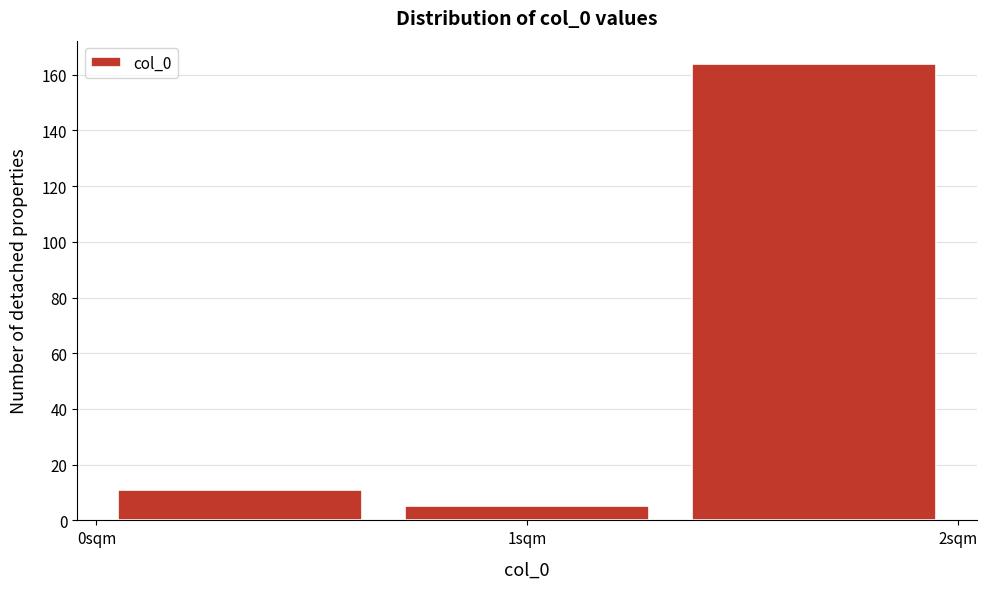

What is the height of the bar covering 0.7 to 1.3 on the x-axis? Neither the bar edges nor the heights are printed on the chart, so give them approximately, as read against the axes.

6